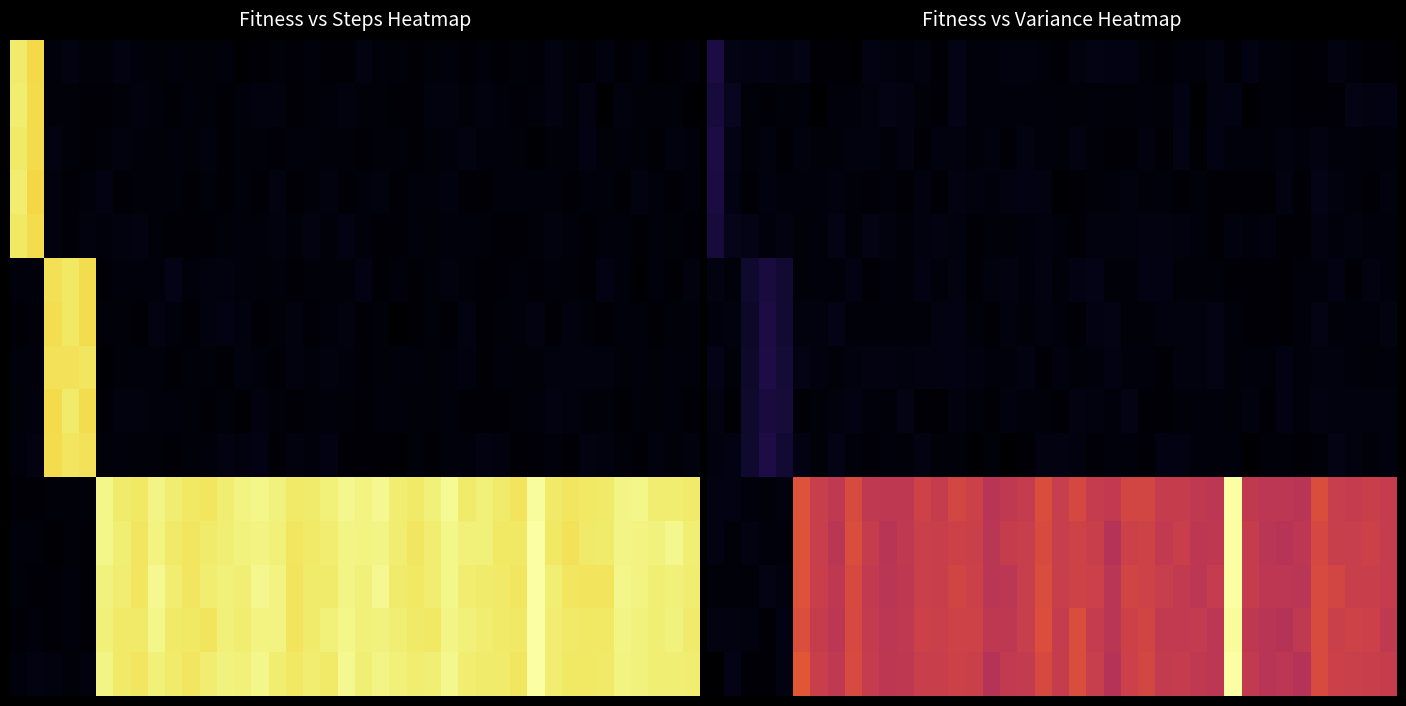

Is it true that row_14 equals 0.8 at 26?

False